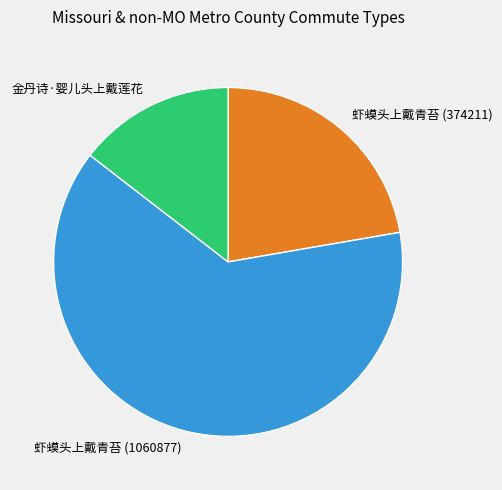

What is the ratio of the value at 虾蟆头上戴青苔 (374211) to the value at 虾蟆头上戴青苔 (1060877)?

0.4